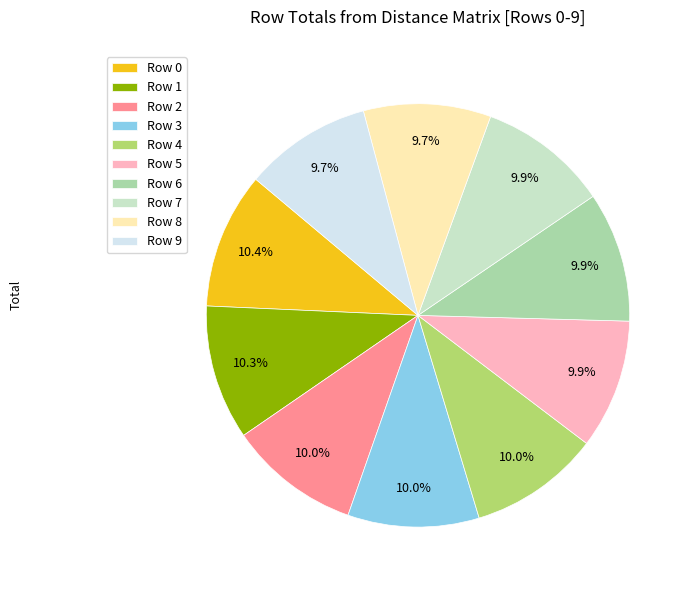

What is the total percentage of Row 5 and Row 8?

19.6%